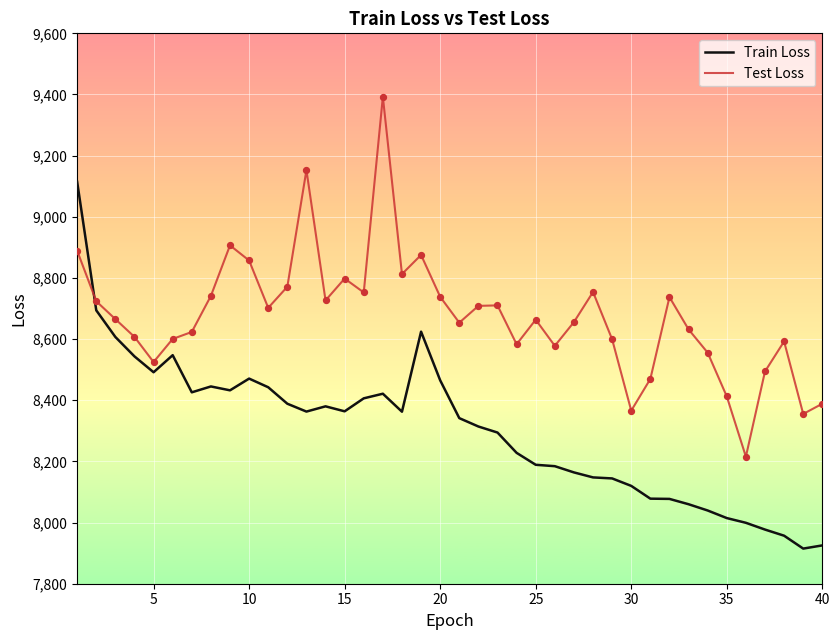

Which series has the largest total across all categories?

Test Loss